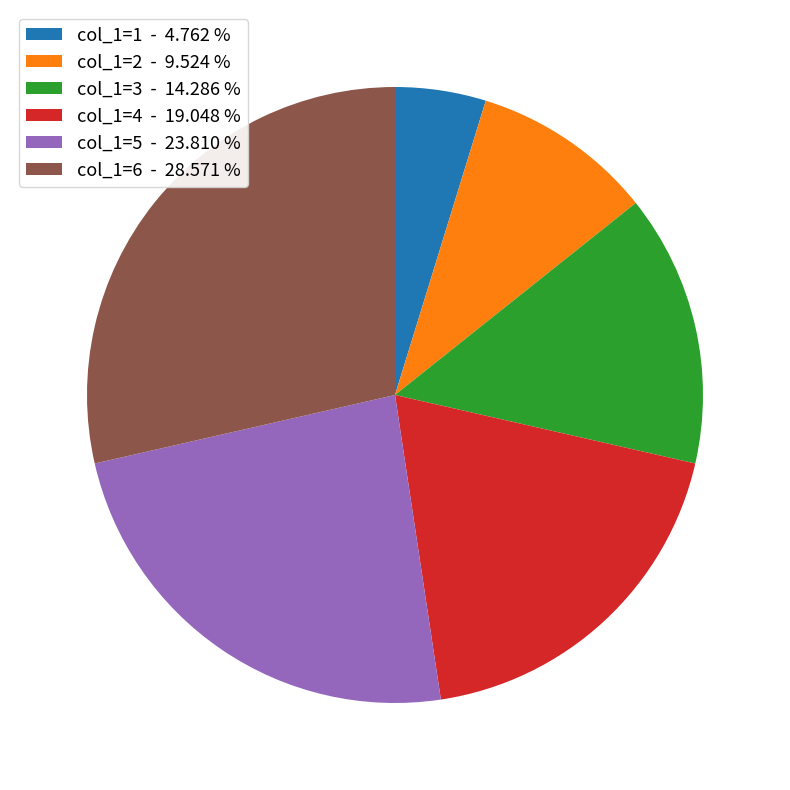

Count the number of slices in the pie.

6